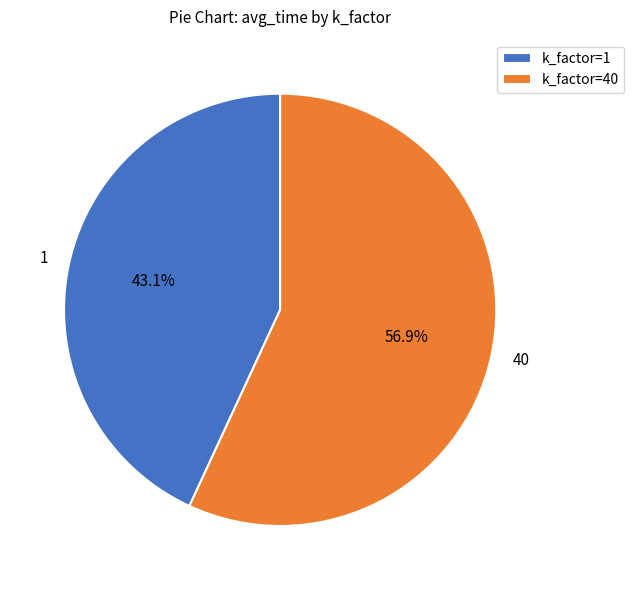

Count the number of slices in the pie.

2